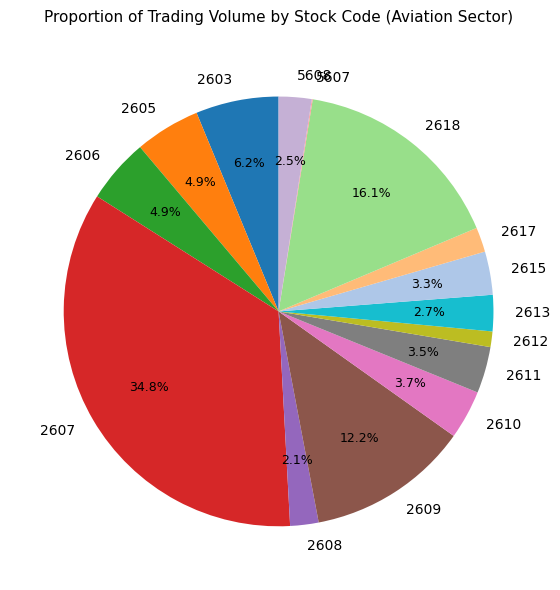

Approximately how many times larger is the value at 2612 compared to 2611?

0.3